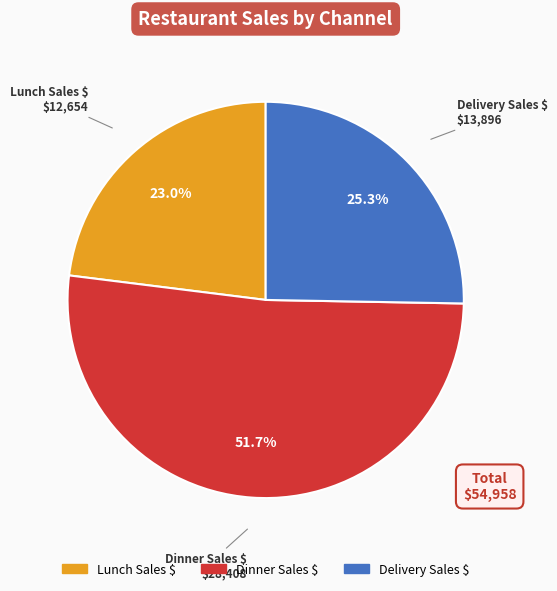

Is there any slice that represents more than half of the pie?

Yes